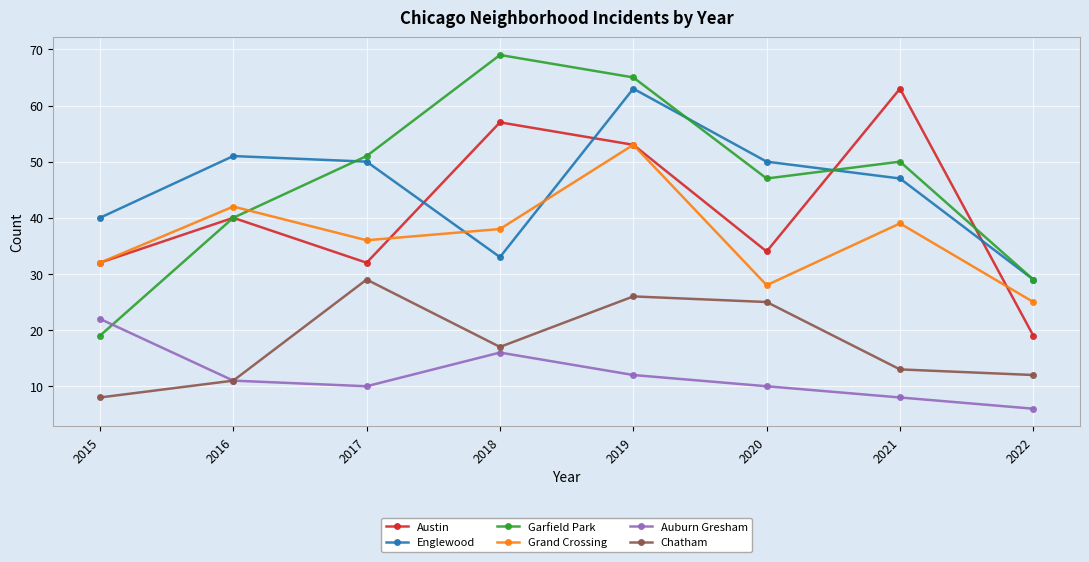

What is the difference between the highest and lowest values at 2016?

40